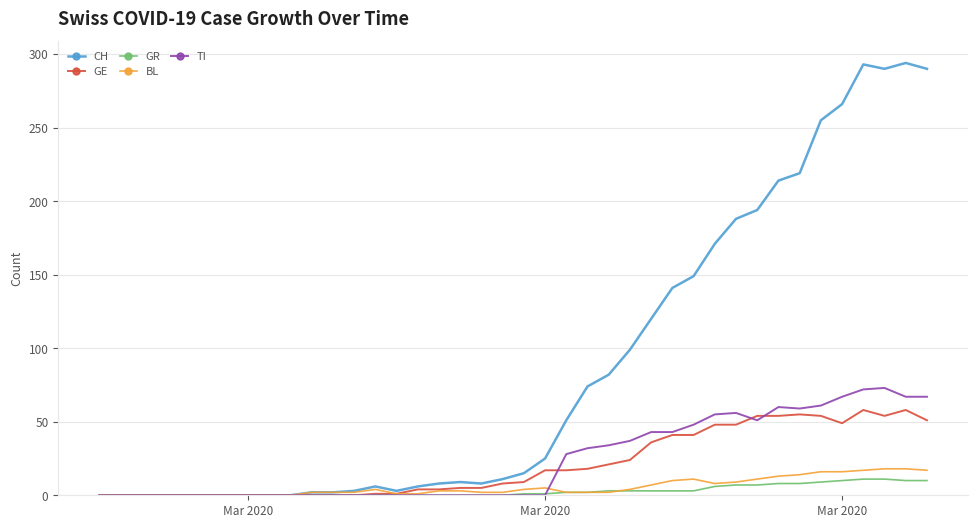

Which series has the widest spread of values?

CH